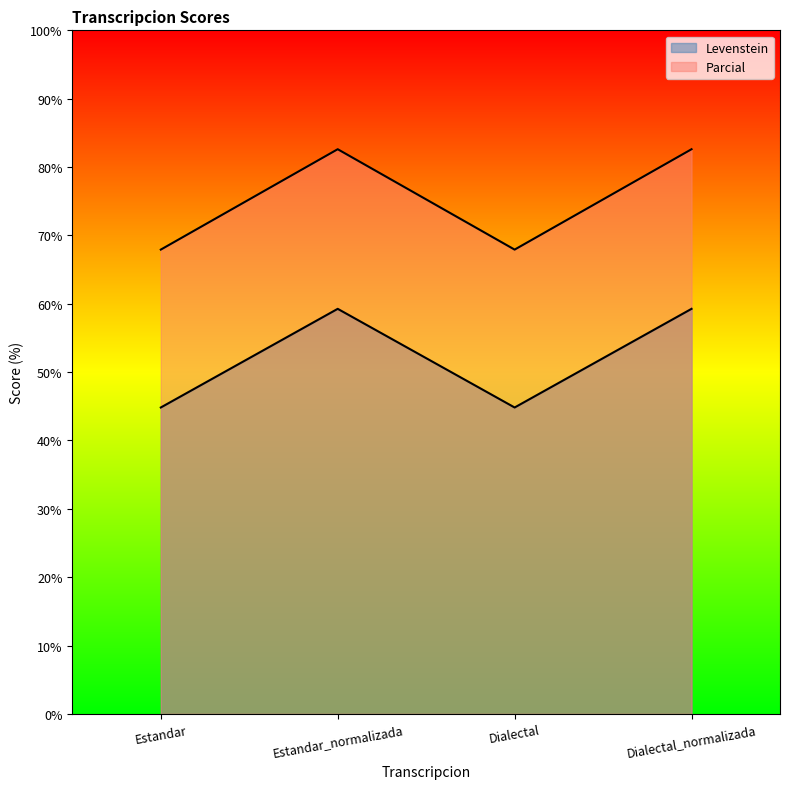

What is the spread (max minus min) of values at Estandar?

23.1